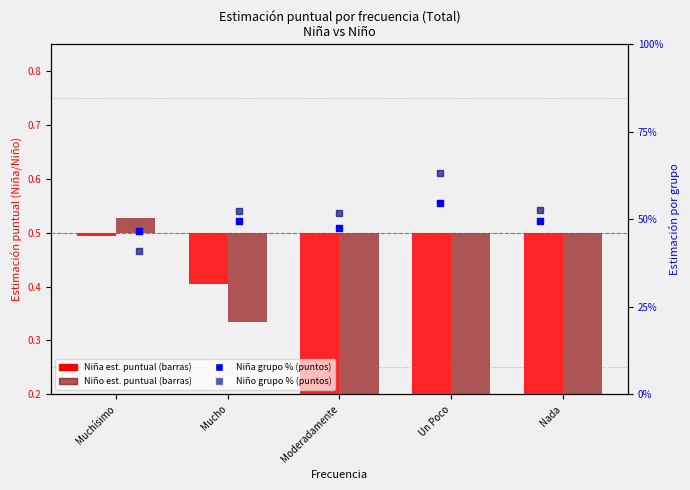

Is the value of Niña grupo % at Nada greater than the value of Niño est. puntual at Nada?

Yes